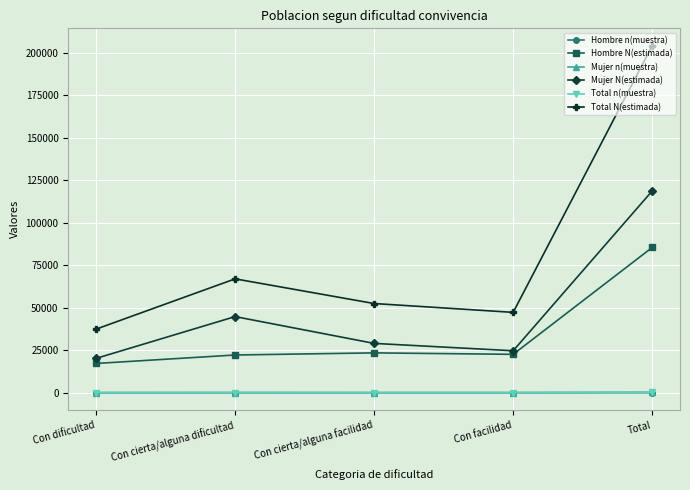

Which category has the highest value across all series?

Total